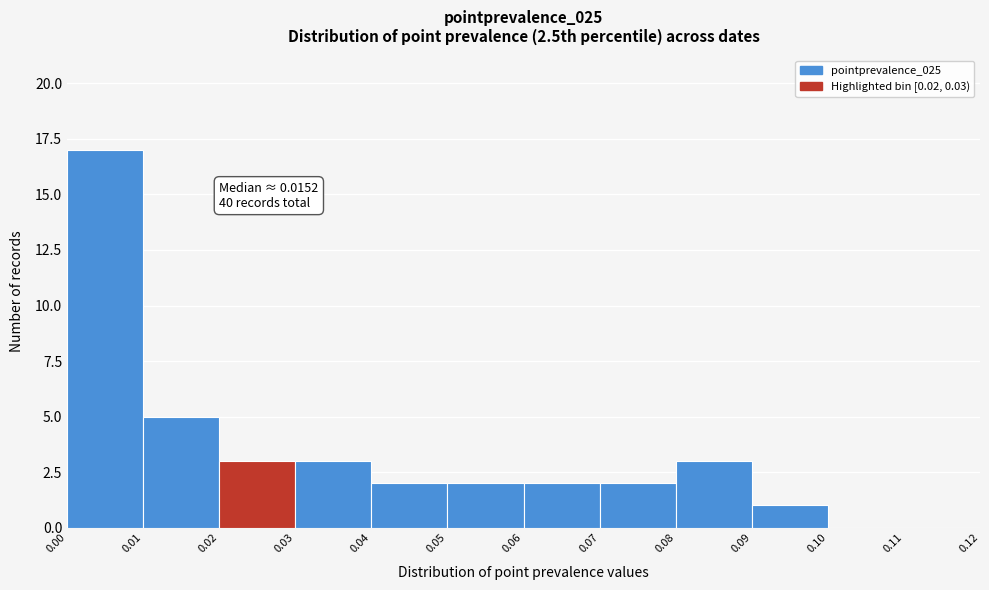

Over which range of the x-axis is the bar tallest?

0.00 to 0.01